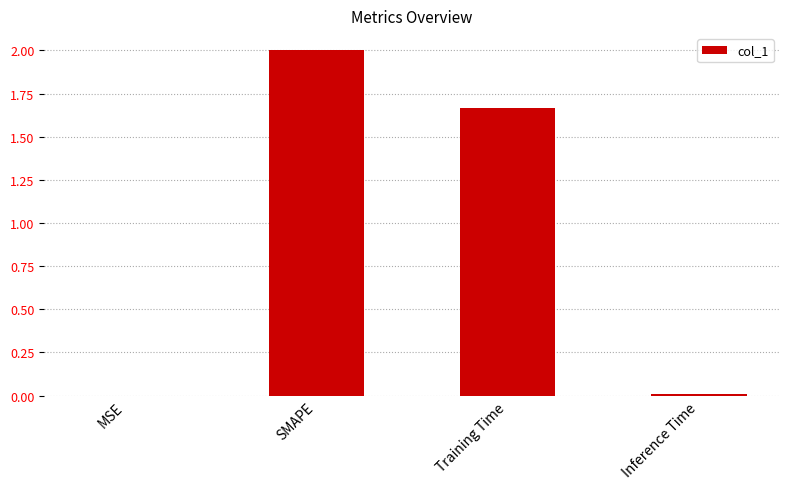

Read the value at SMAPE.

2.0